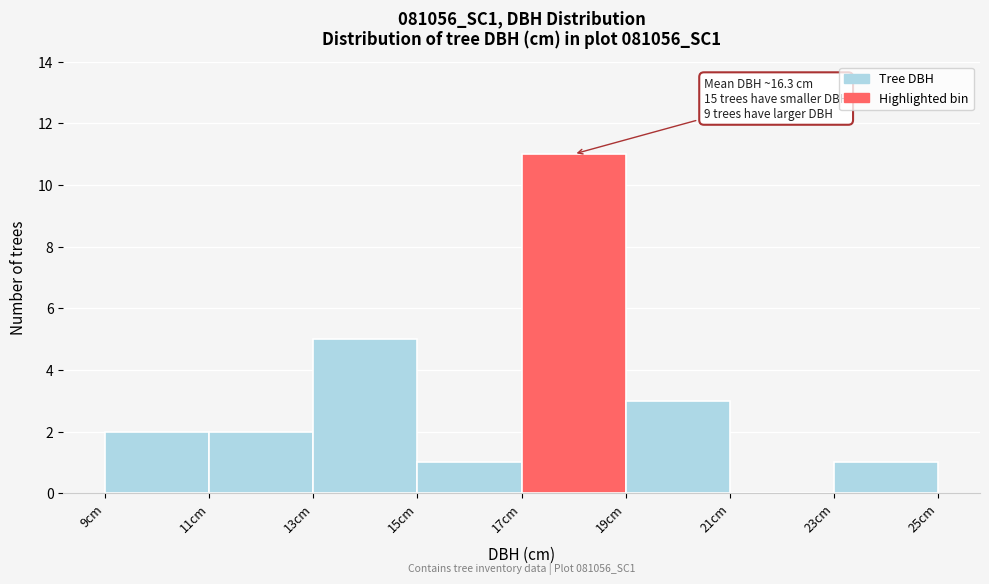

Which range on the x-axis has the tallest bar?

17 to 19